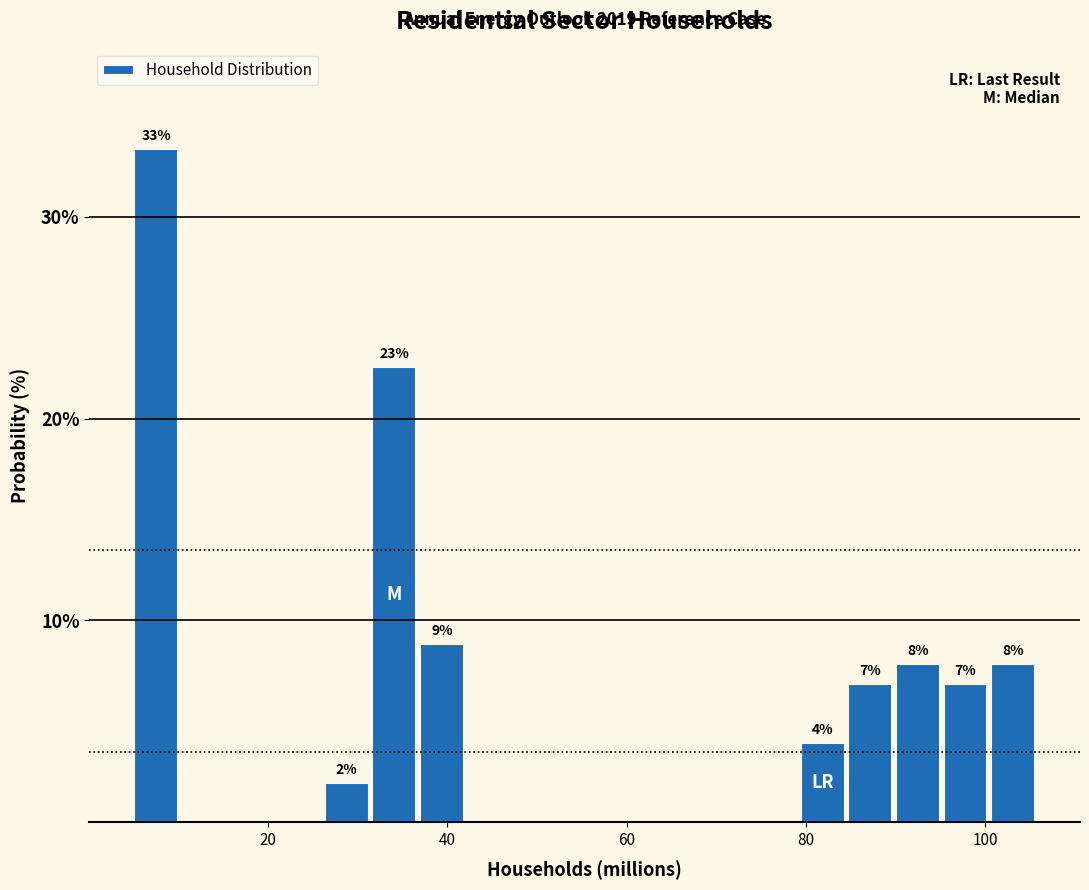

Read against the x-axis, roughly where is the centre of the tallest bar?

8